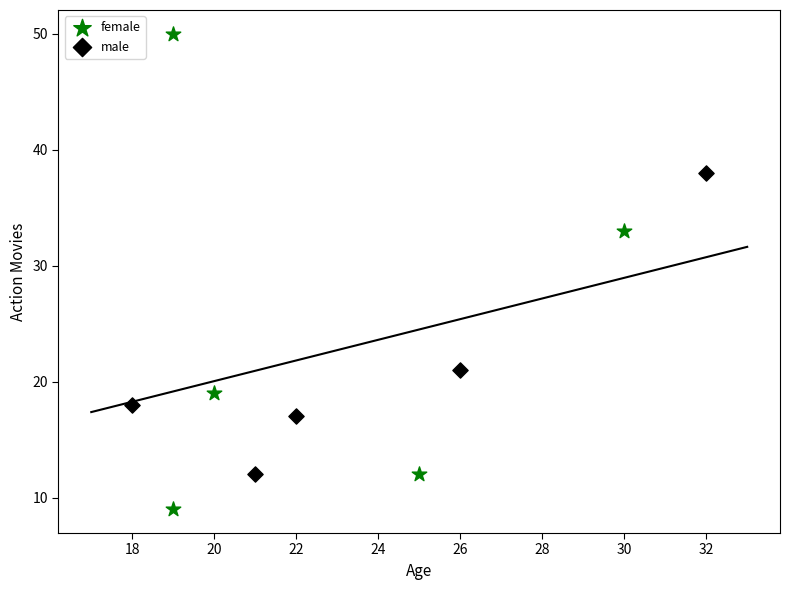

Which series has the largest Y range (max minus min)?

female